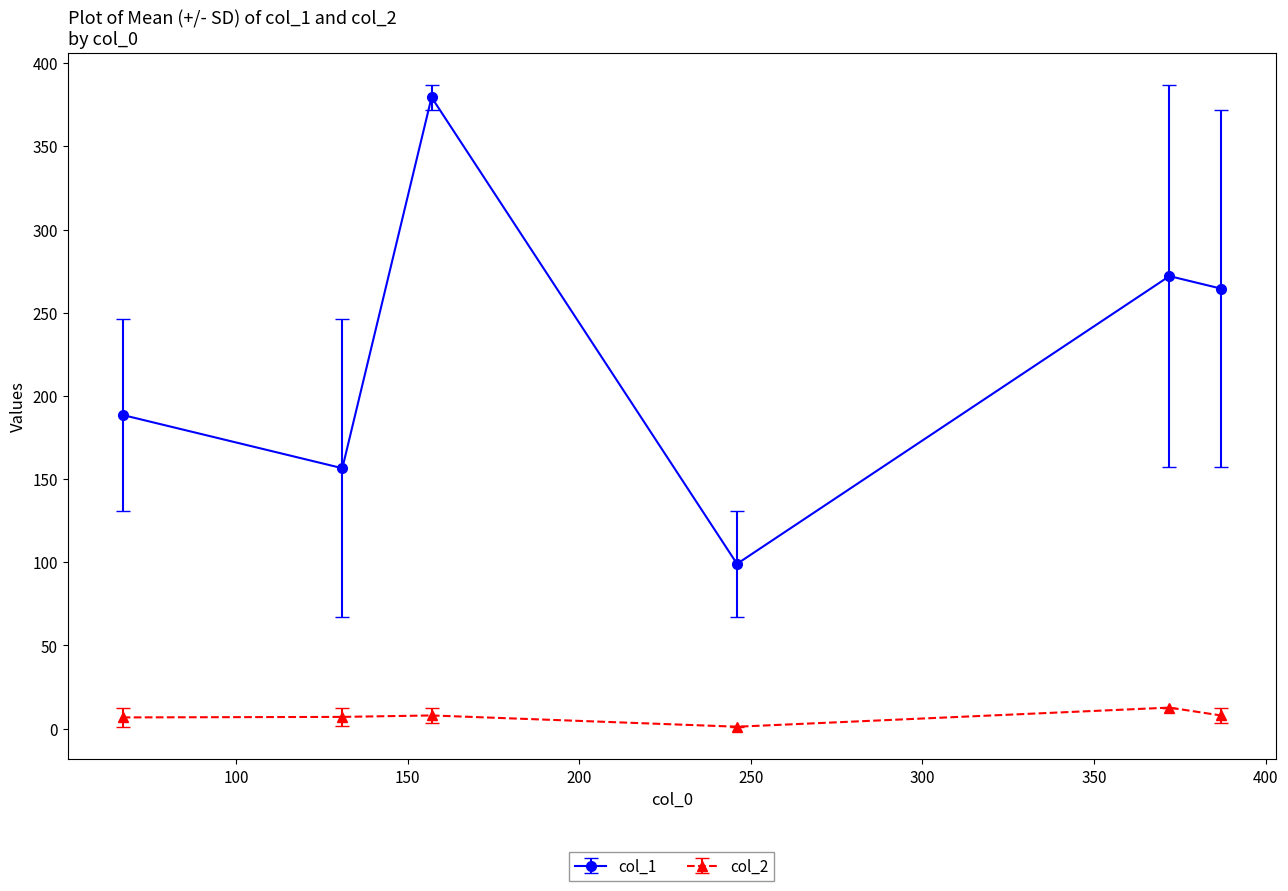

What is the maximum value shown in the chart?

379.5